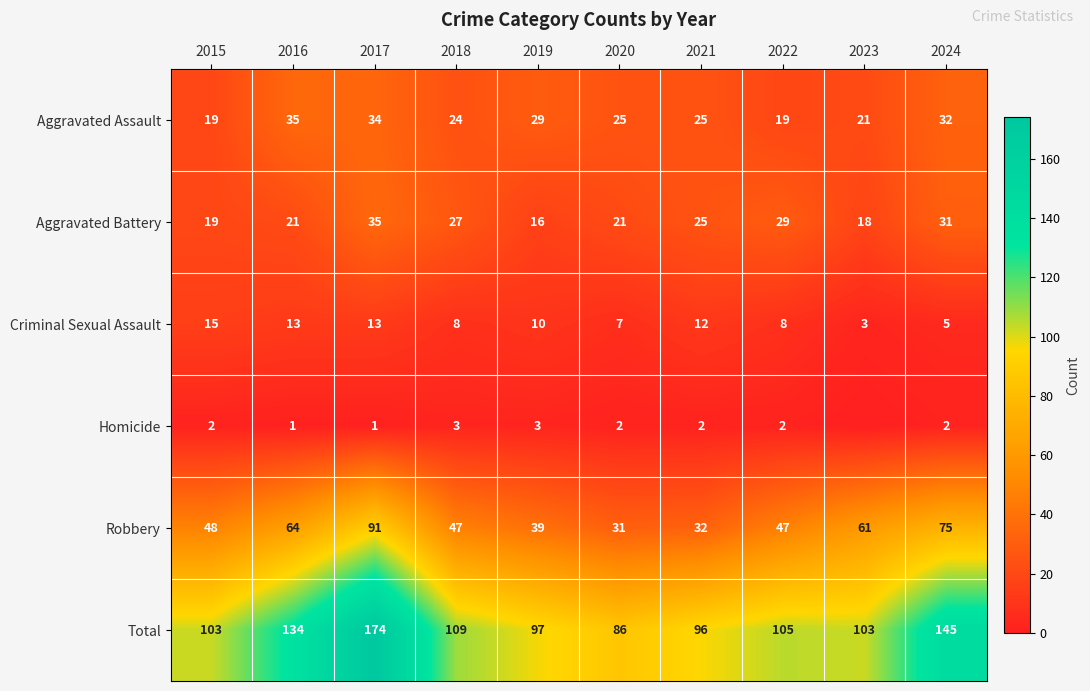

At 2017, list the series in order from largest to smallest.

Total, Robbery, Aggravated Battery, Aggravated Assault, Criminal Sexual Assault, Homicide